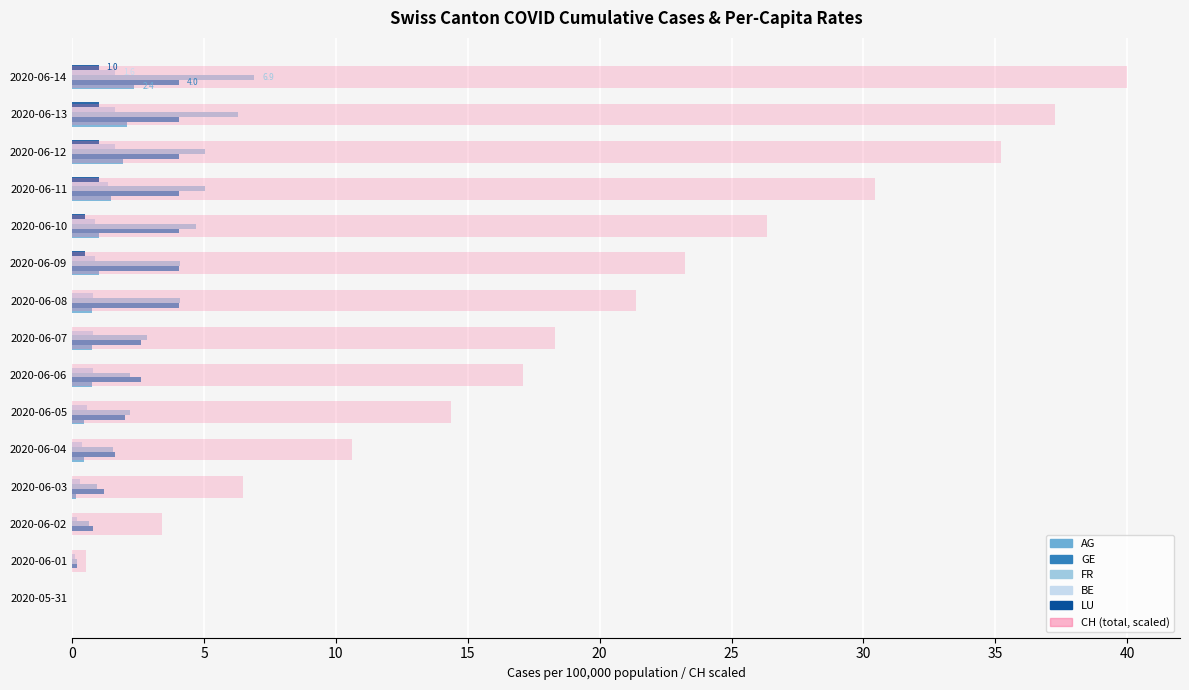

How many series are shown in this chart?

6